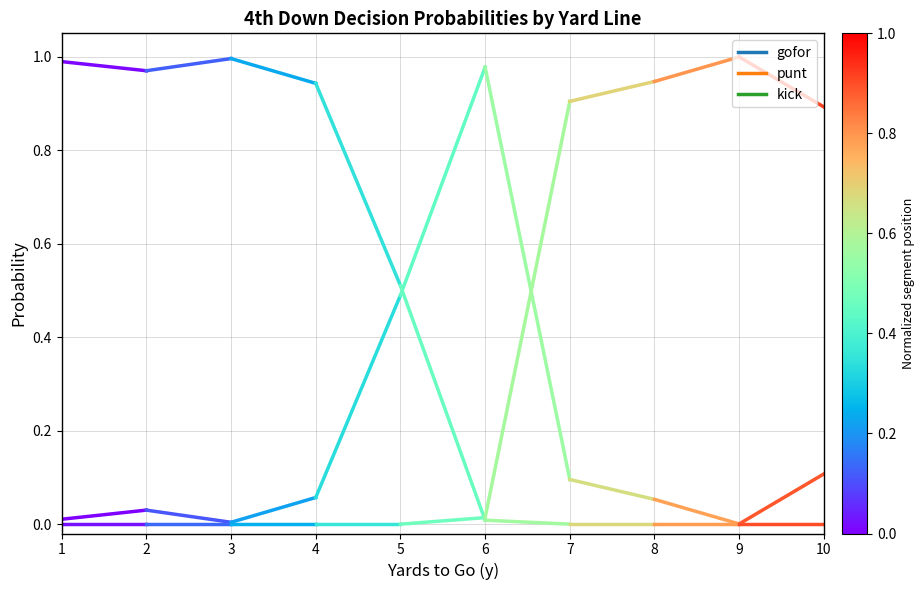

What is the total value across all series at 2?

1.0